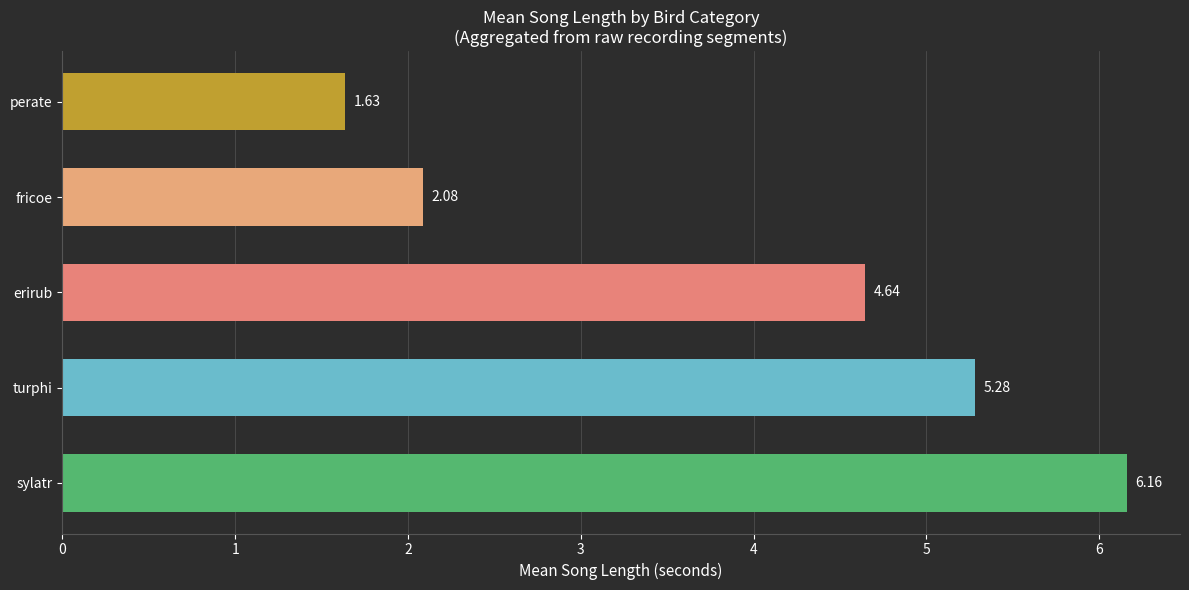

Are the bars horizontal?

Yes